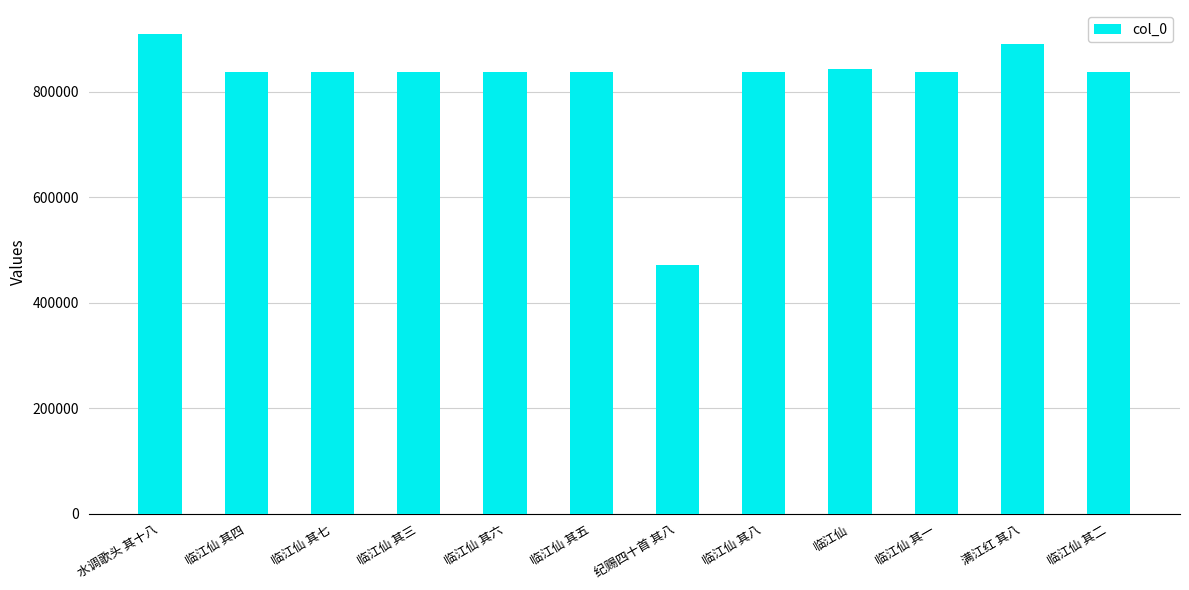

At which category does the chart reach its peak across all series?

水调歌头 其十八